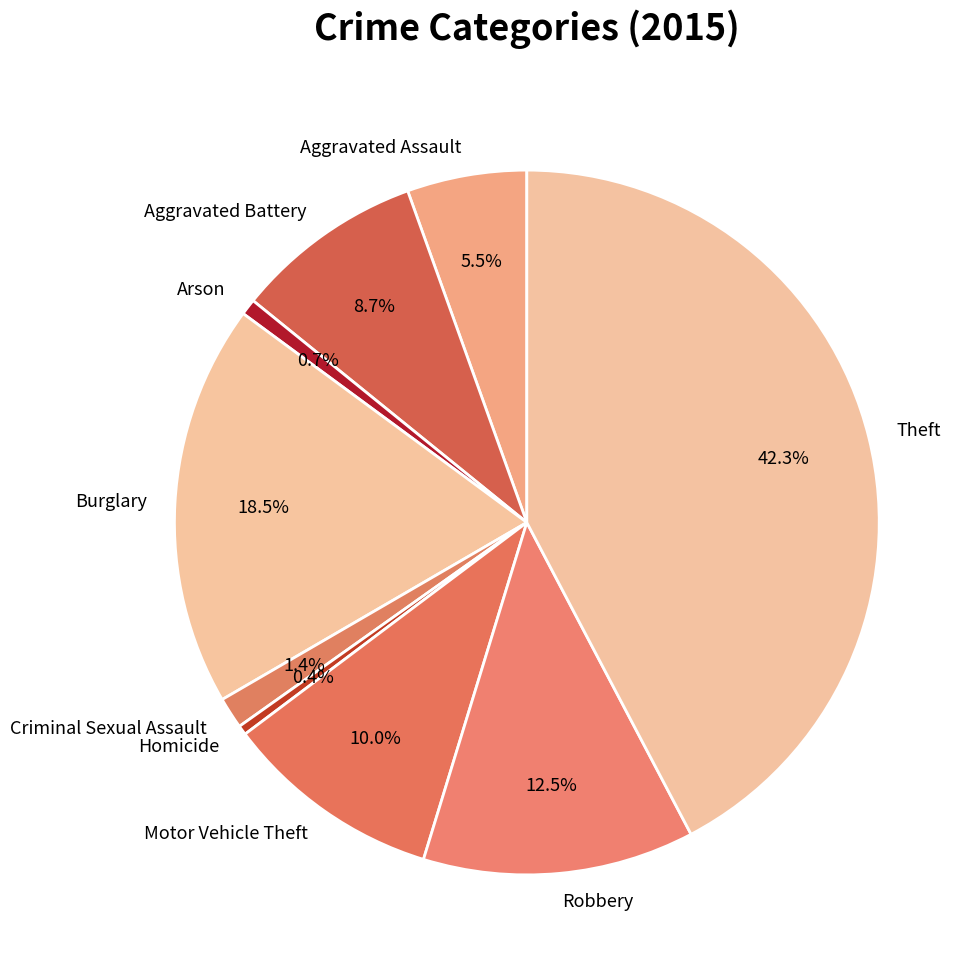

Which has a higher value, Aggravated Battery or Aggravated Assault?

Aggravated Battery